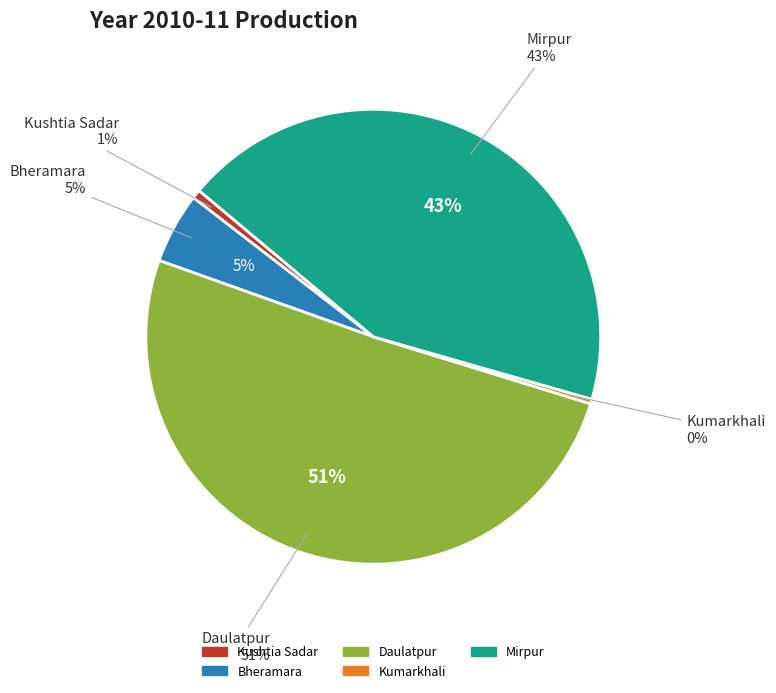

To the nearest percent, what percentage of the pie is Bheramara?

5%